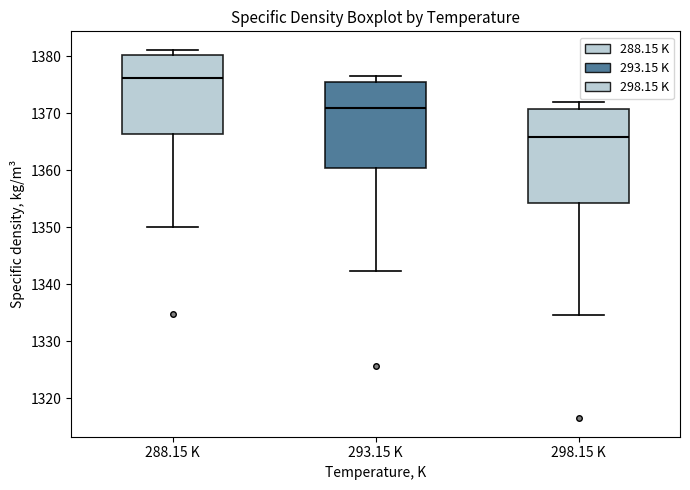

Which box has the highest median line?

288.15 K